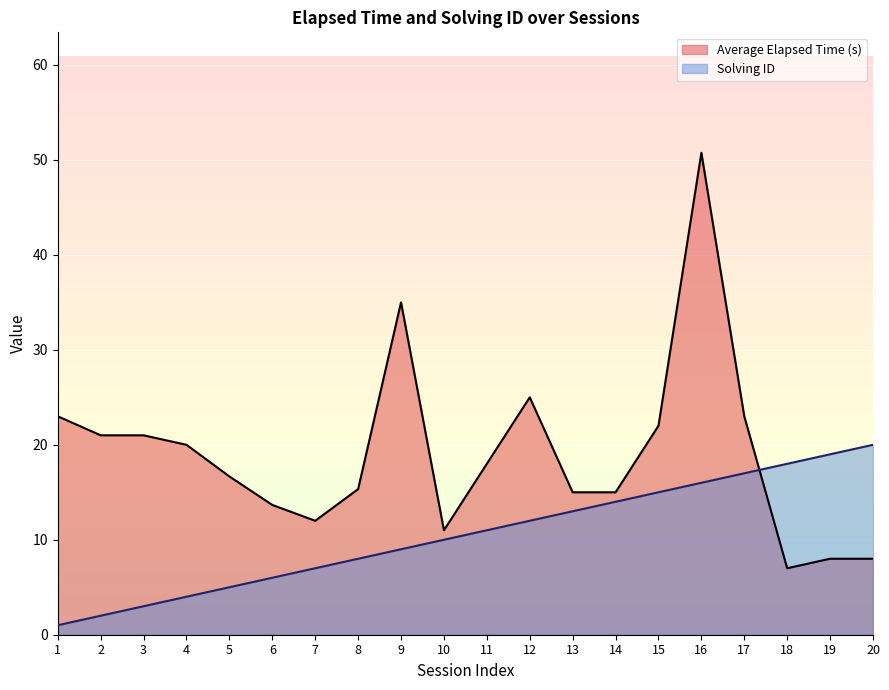

Which series has the largest range (max minus min)?

Average Elapsed Time (s)